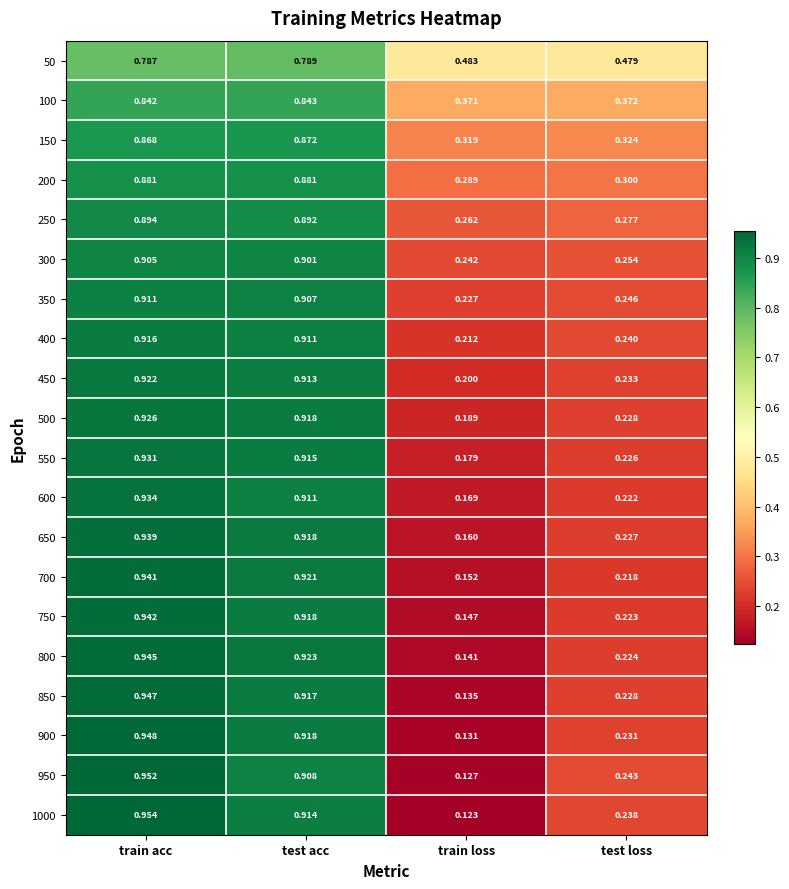

Where is 600 nearest to the value 0?

train loss